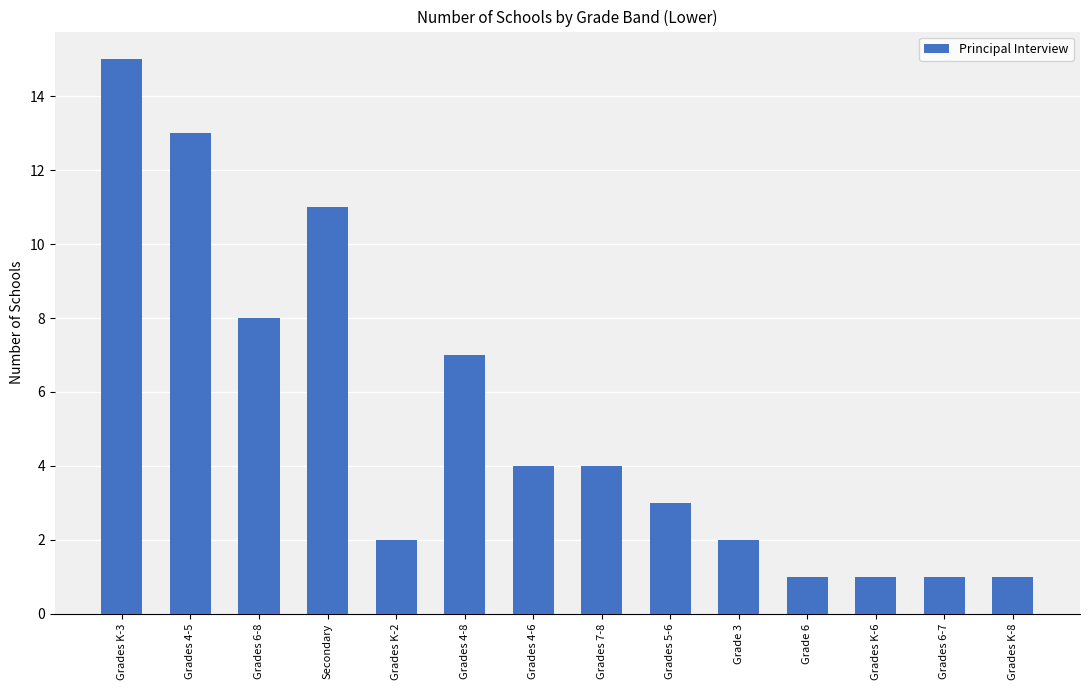

Which has a higher value, Grades K-6 or Grades 5-6?

Grades 5-6